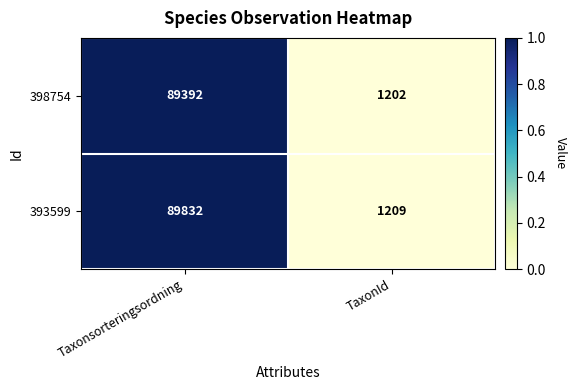

What is the average value of the 398754 series?

45297